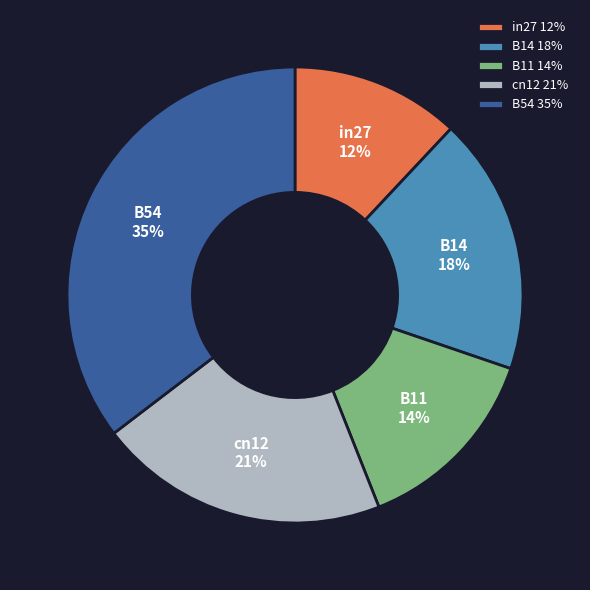

Does any single category account for the majority?

No